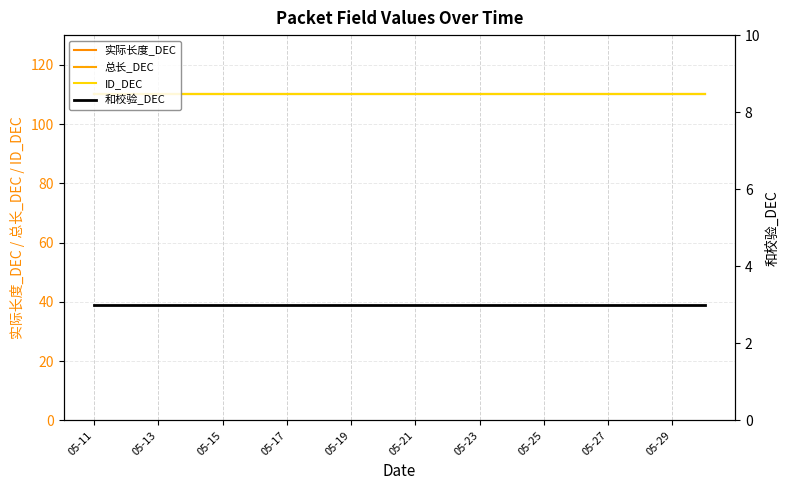

Which category has the lowest value across all series?

05-11